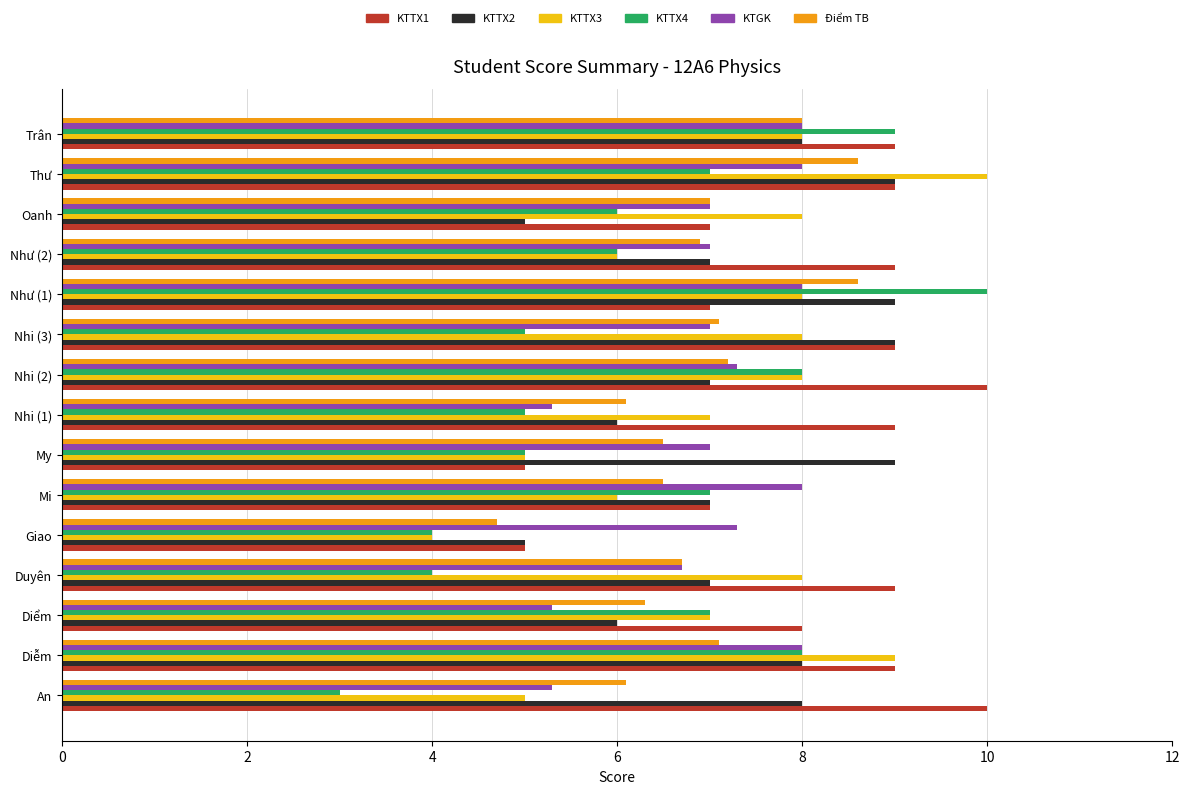

What is the difference between the maximum and minimum values in the KTGK series?

2.7